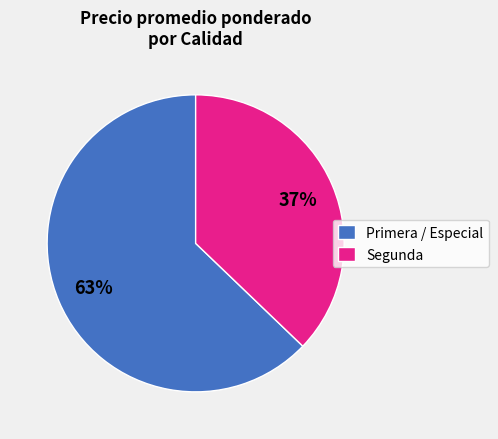

Rank the categories by value from lowest to highest.

Segunda, Primera / Especial